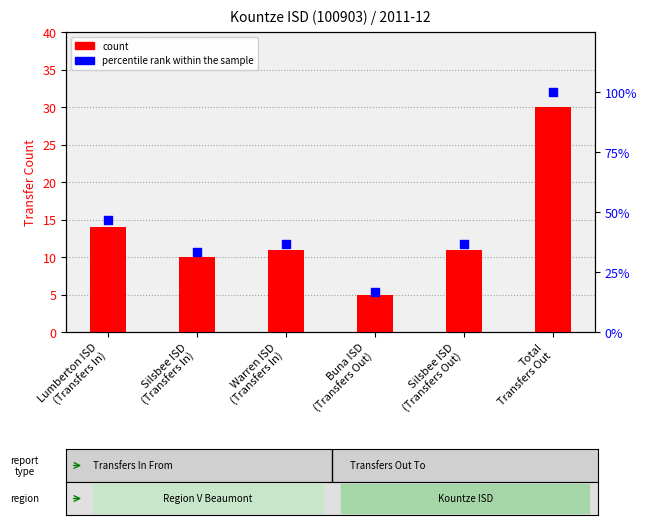

Is the value of percentile rank within the sample at Silsbee ISD
(Transfers Out) greater than the value of count at Buna ISD
(Transfers Out)?

Yes